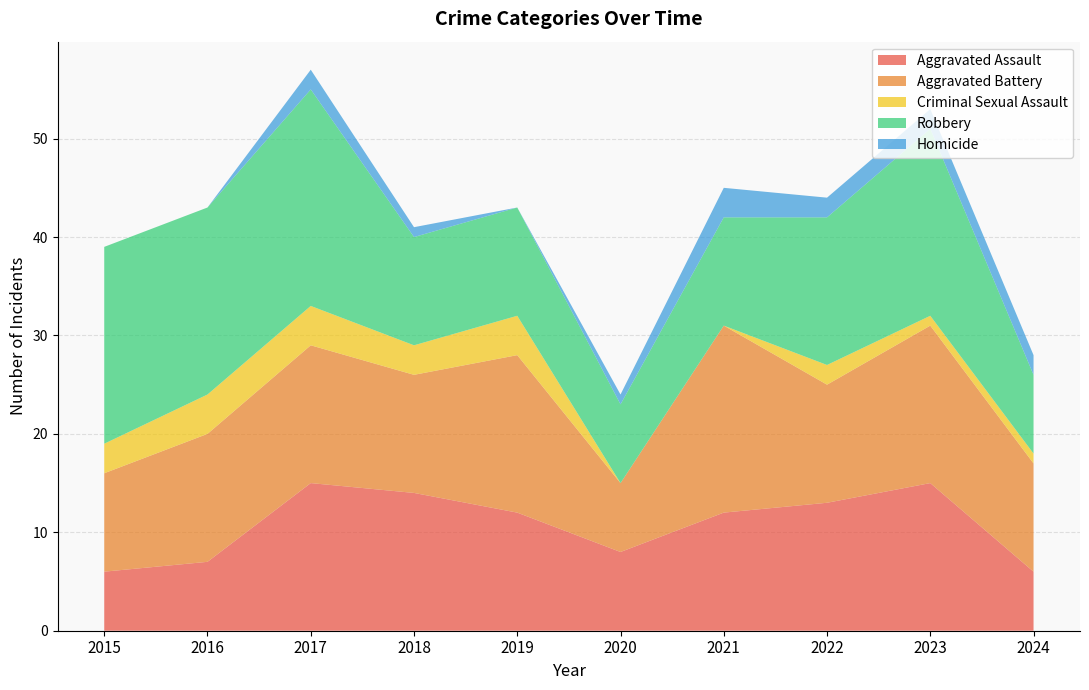

Reading left to right, extract all data points from this chart.

Aggravated Assault: 6	7	15	14	12	8	12	13	15	6
Aggravated Battery: 10	13	14	12	16	7	19	12	16	11
Criminal Sexual Assault: 3	4	4	3	4	0	0	2	1	1
Robbery: 20	19	22	11	11	8	11	15	19	8
Homicide: 0	0	2	1	0	1	3	2	2	2